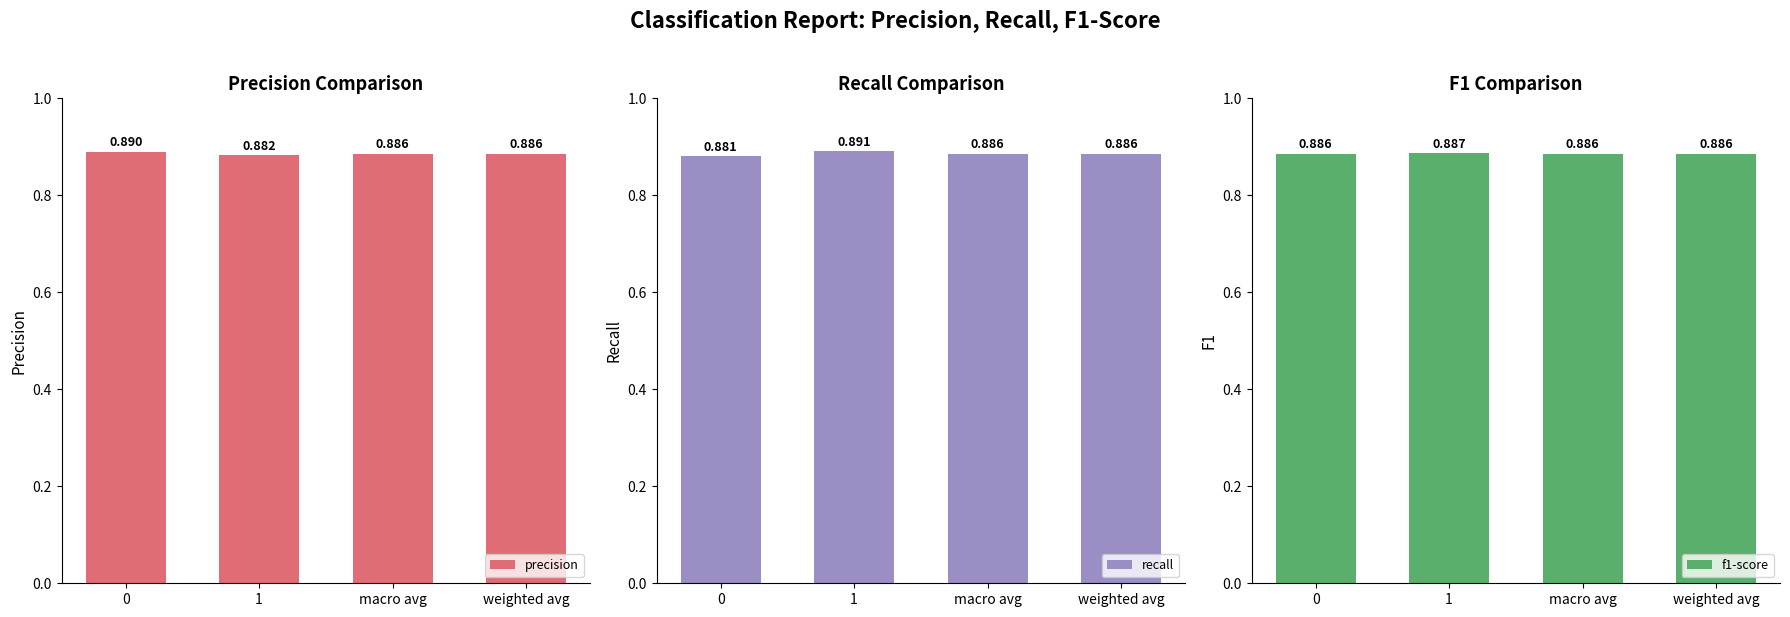

How many distinct data groups are displayed?

3